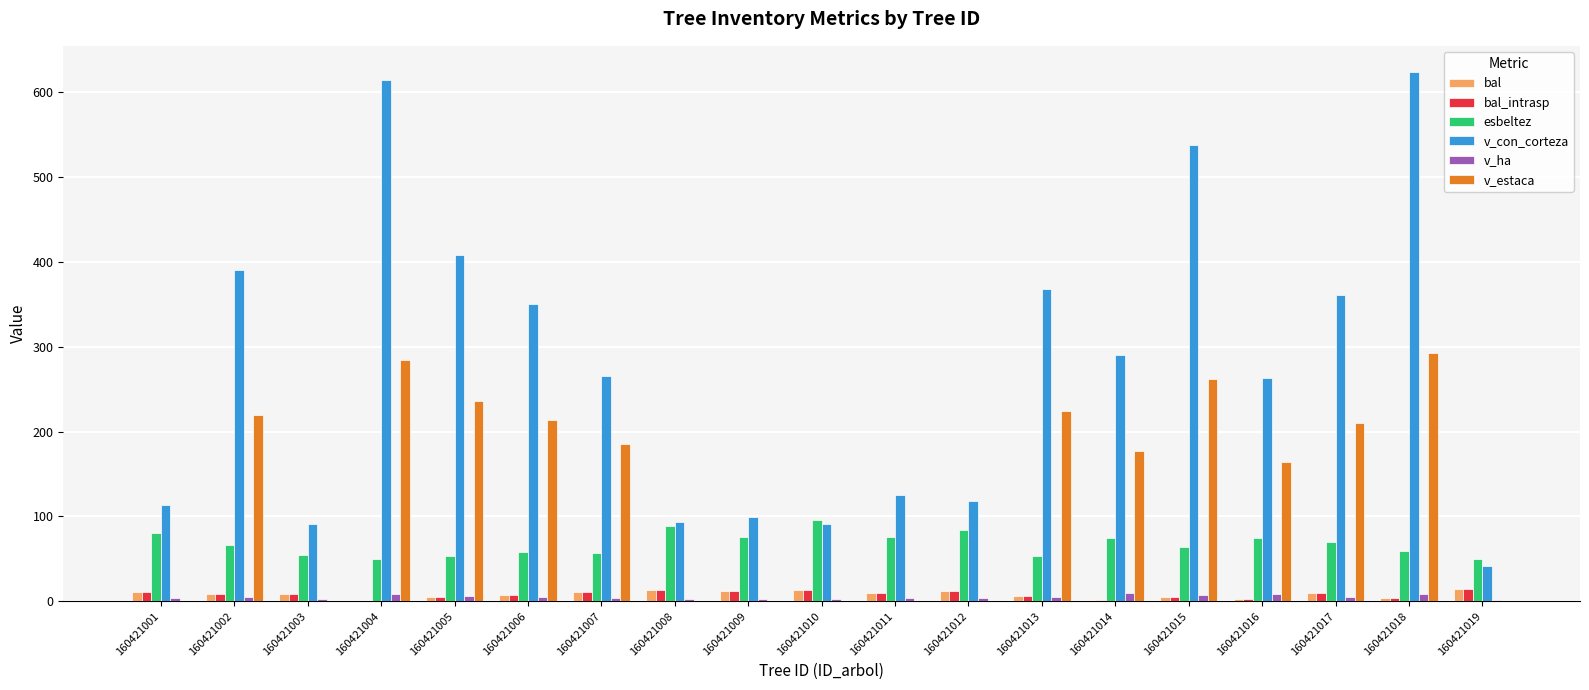

Which series changed the most between 160421007 and 160421008?

v_estaca